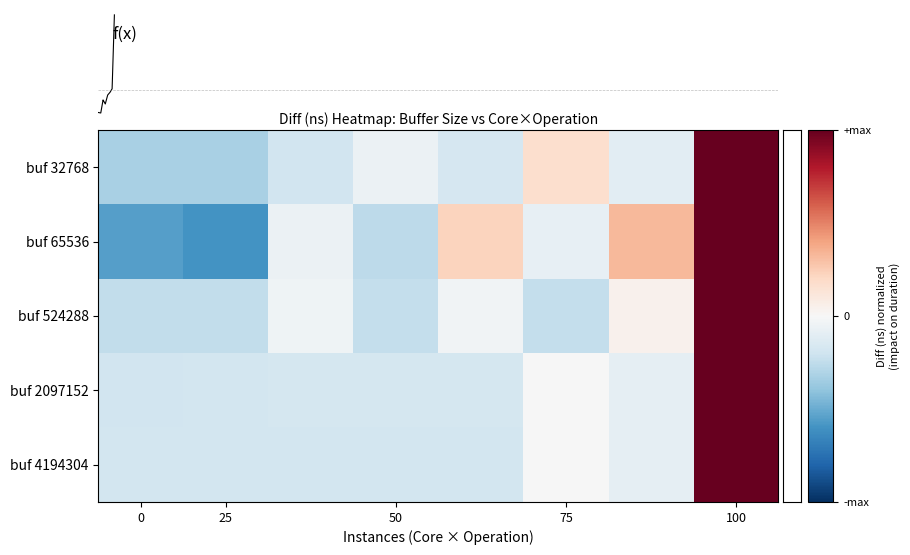

Reading right to left, transcribe all the data shown in this chart.

buf 32768: 1.0	-0.1	0.2	-0.2	-0.1	-0.2	-0.3	-0.3
buf 65536: 1.0	0.3	-0.1	0.2	-0.3	-0.1	-0.6	-0.5
buf 524288: 1.0	0.0	-0.2	-0.0	-0.2	-0.0	-0.2	-0.2
buf 2097152: 1.0	-0.1	-0.0	-0.2	-0.2	-0.2	-0.2	-0.2
buf 4194304: 1.0	-0.1	-0.0	-0.2	-0.2	-0.2	-0.2	-0.2